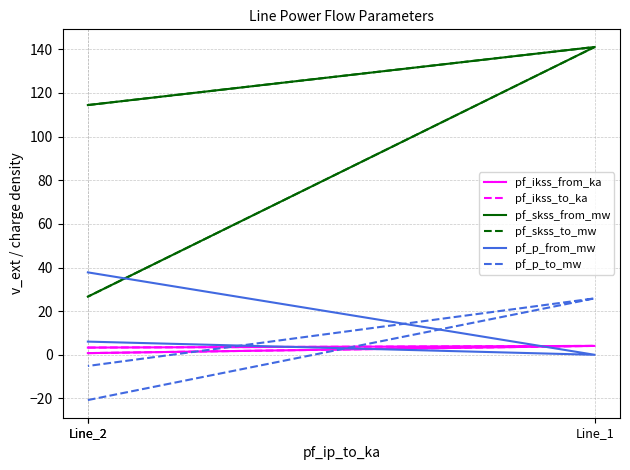

How many distinct data groups are displayed?

6